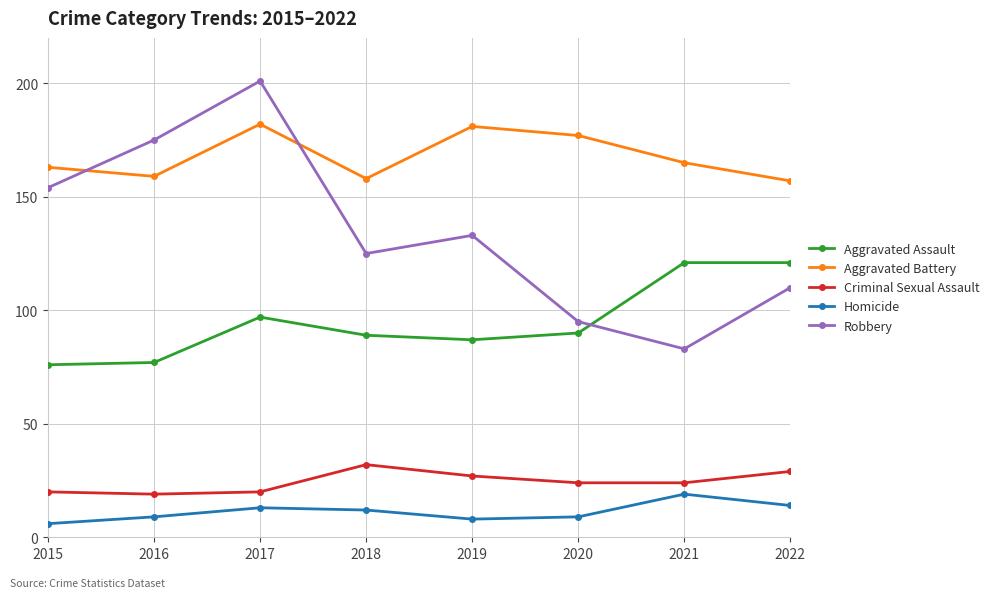

What is the value of the Robbery point at the 1st from the left?

154